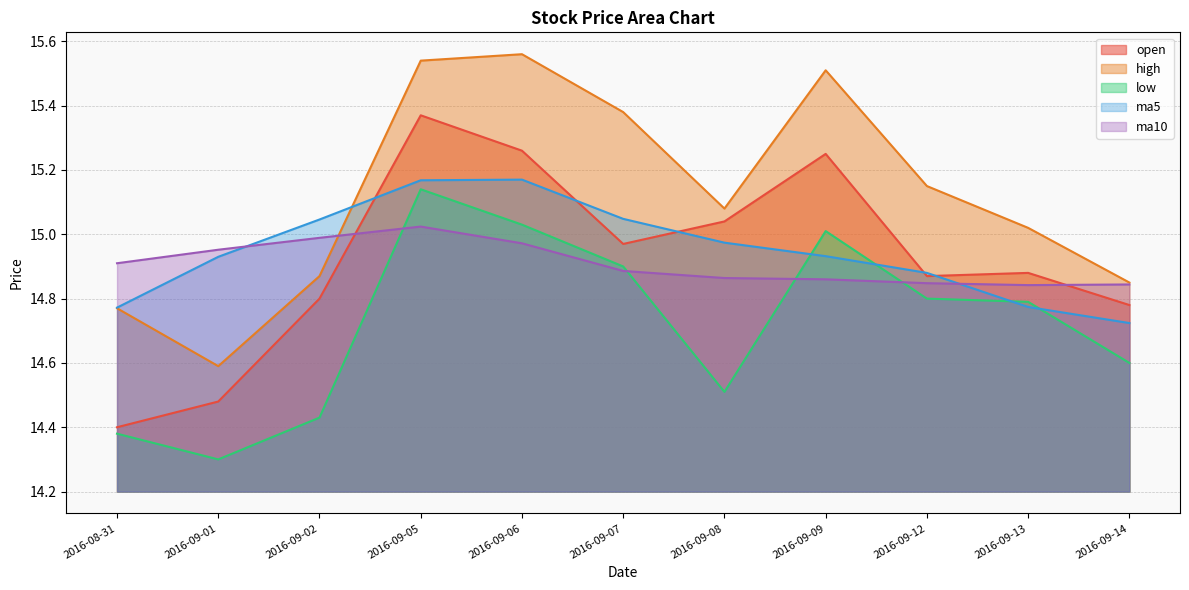

What is the total value across all series at 2016-08-31?

73.2